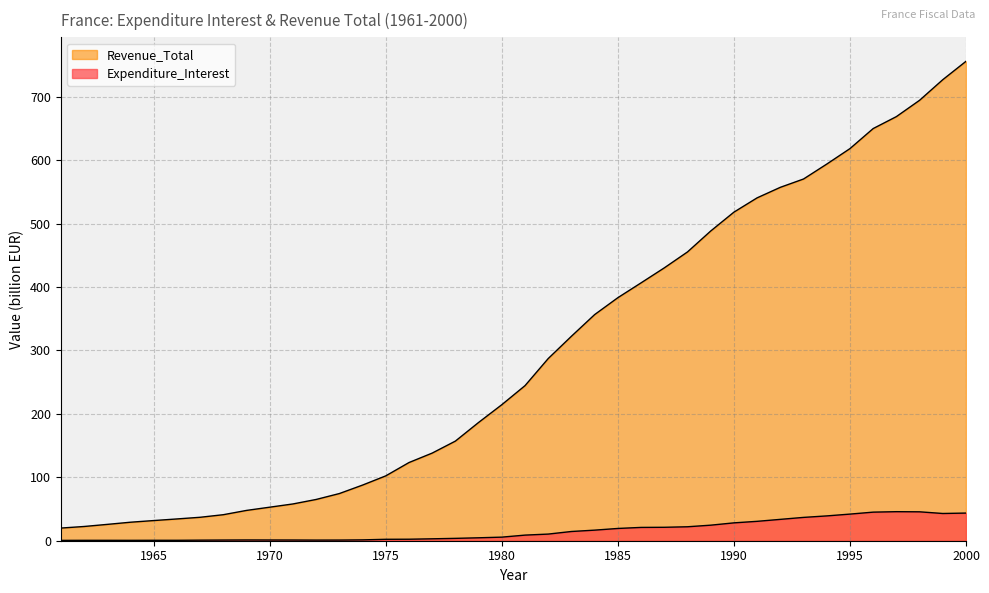

Which series has the largest total across all categories?

Revenue_Total